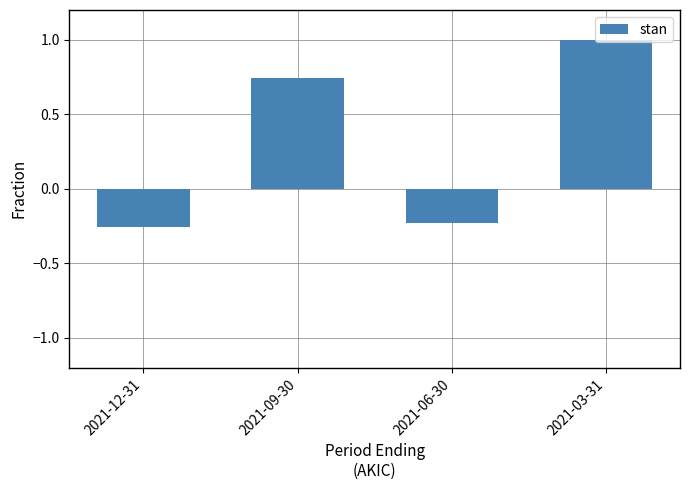

Count the number of categories in the chart.

4